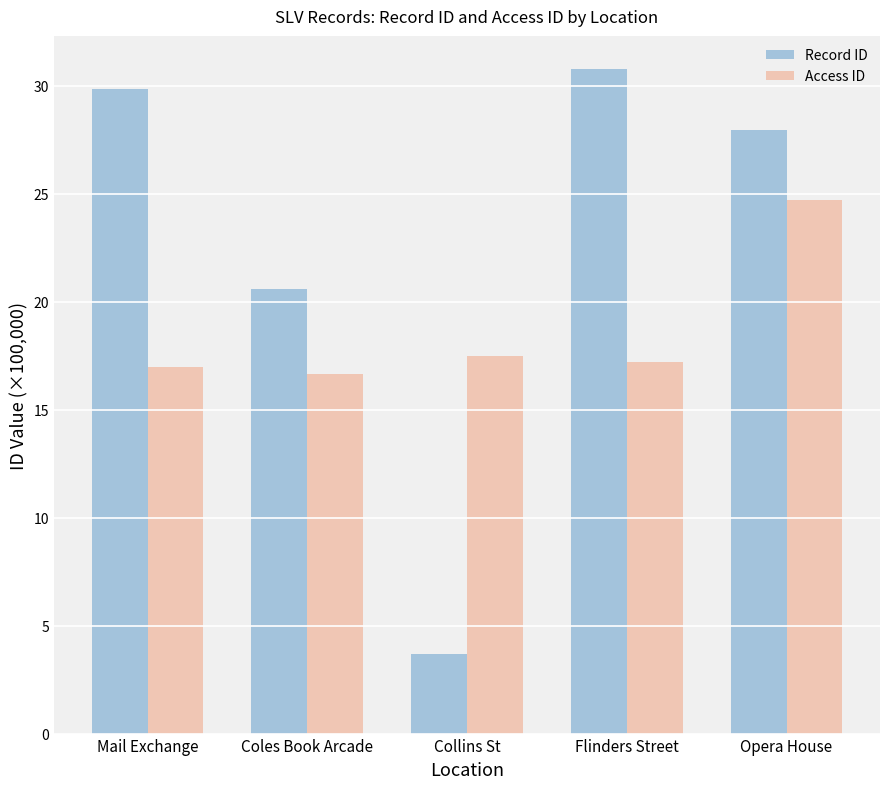

How many categories are shown in the chart?

5